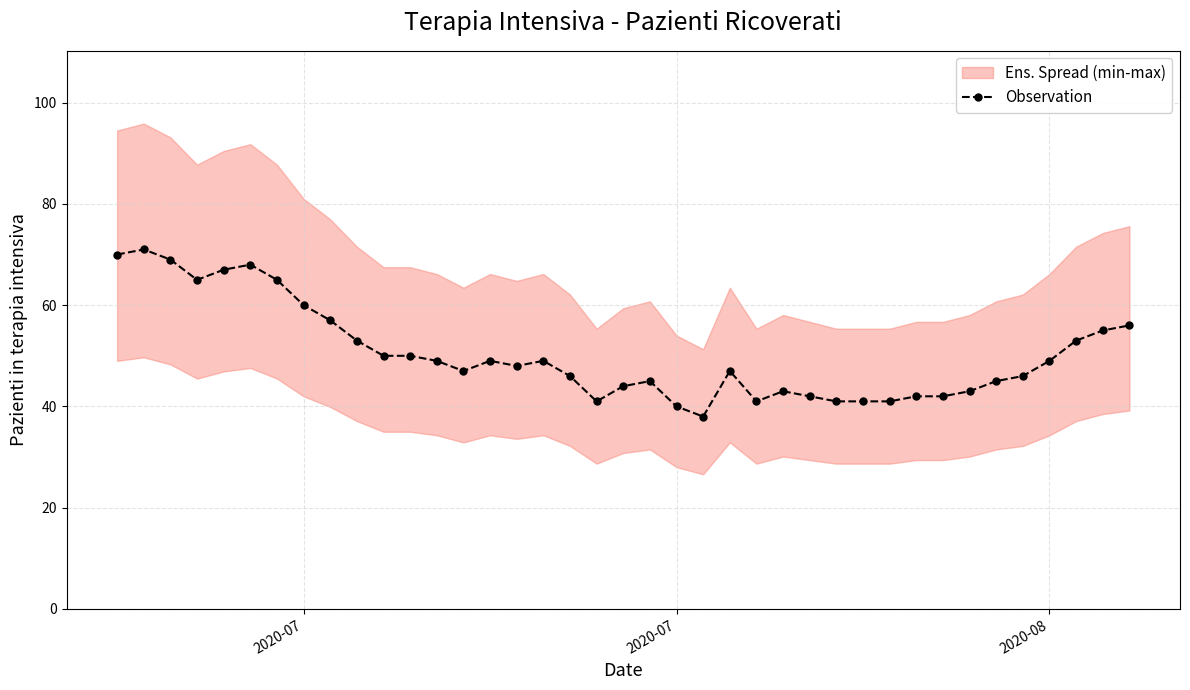

How many interior local peaks (higher than both neighbors) does the data have?

7